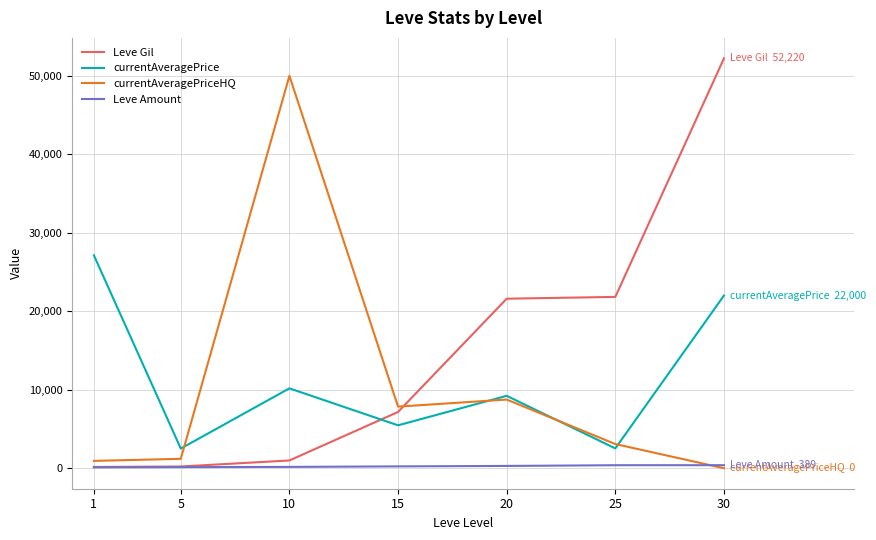

At which label does currentAveragePrice first exceed 9225?

1